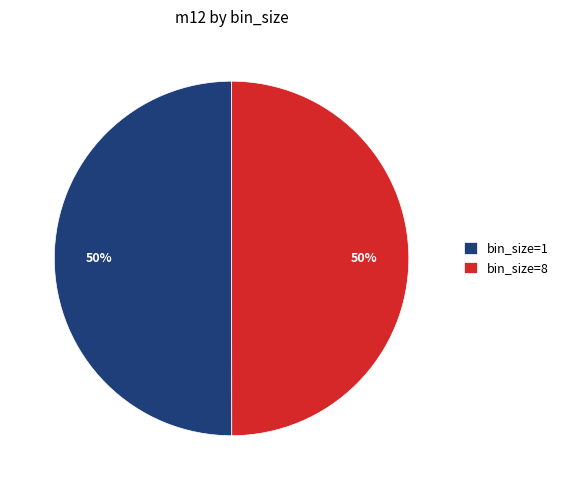

Combined, do bin_size=8 and bin_size=1 account for over 50%?

Yes